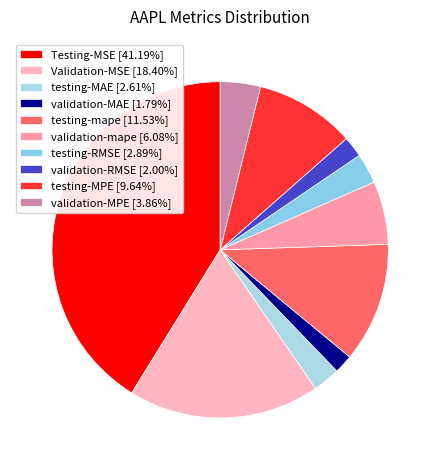

How many segments does this pie chart have?

10